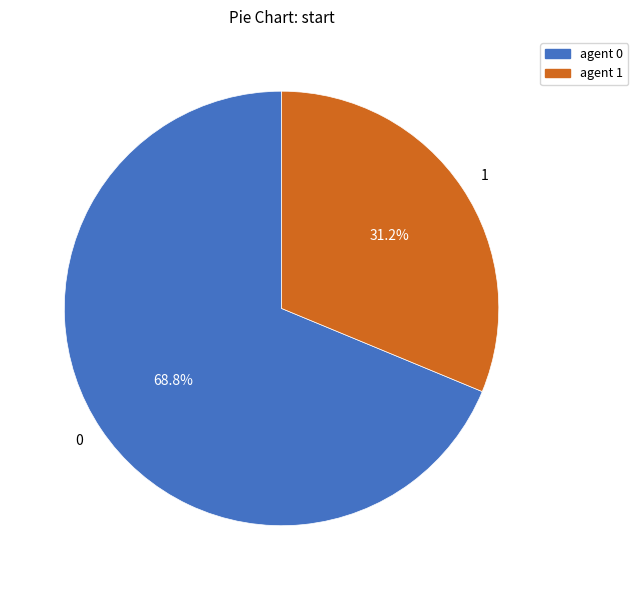

How many slices are in this pie chart?

2